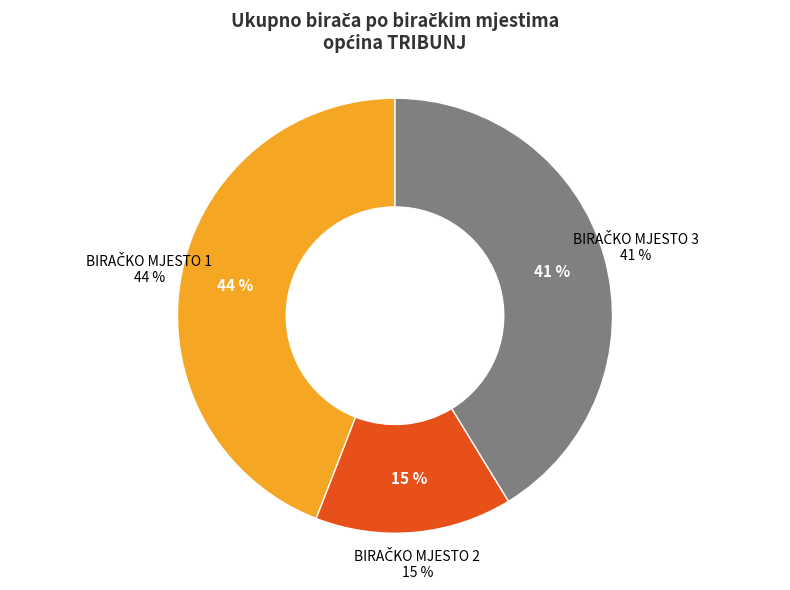

Combined, what portion of the pie is BIRAČKO MJESTO 2 and BIRAČKO MJESTO 1?

58.7%